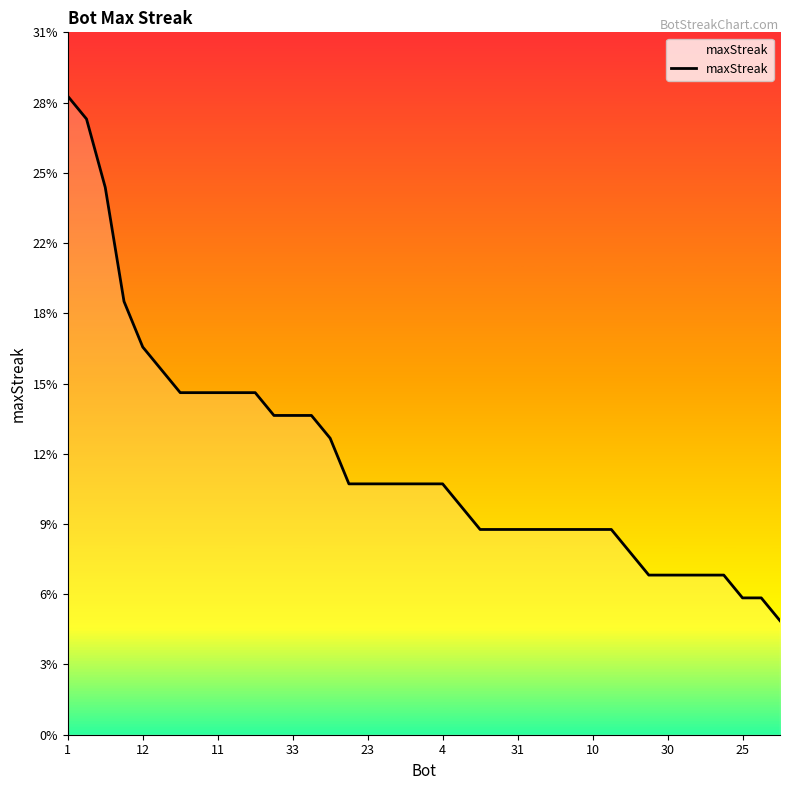

Where does the data first go above 11?

1